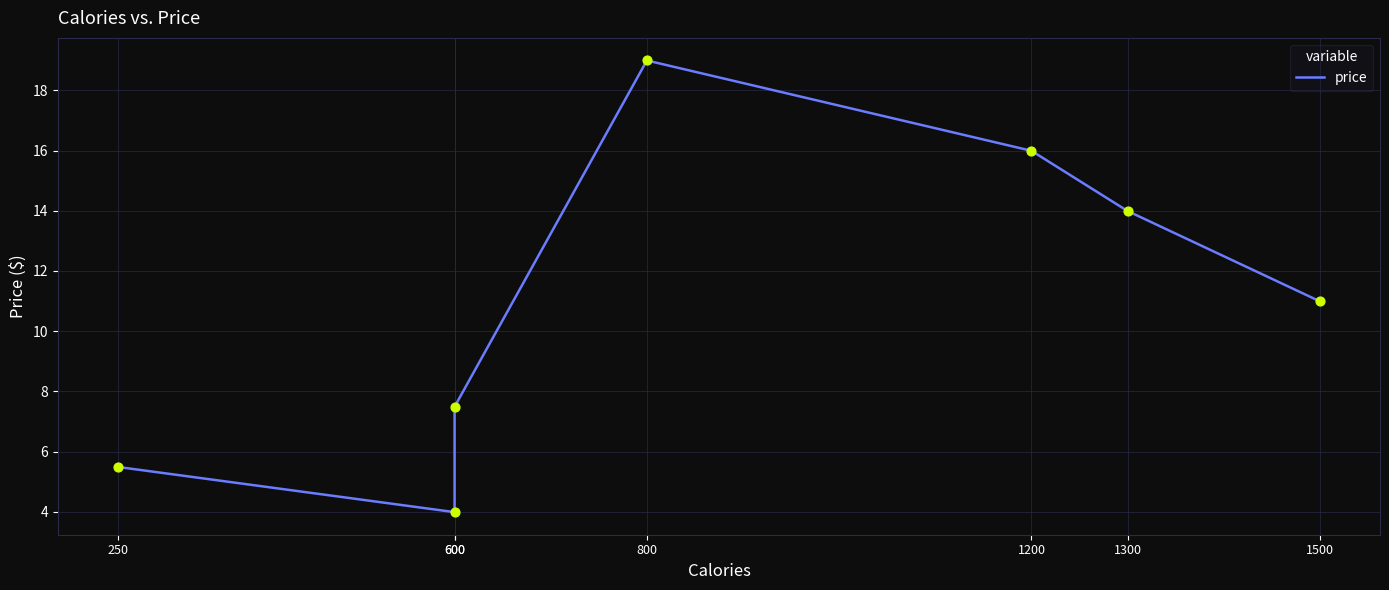

What is the change in value from 600 to 1200?

+12.0